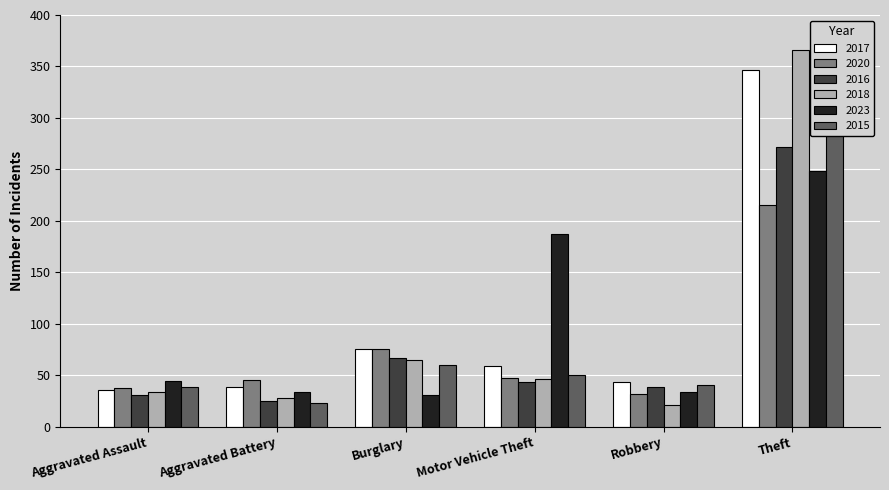

Does the chart contain any negative values?

No